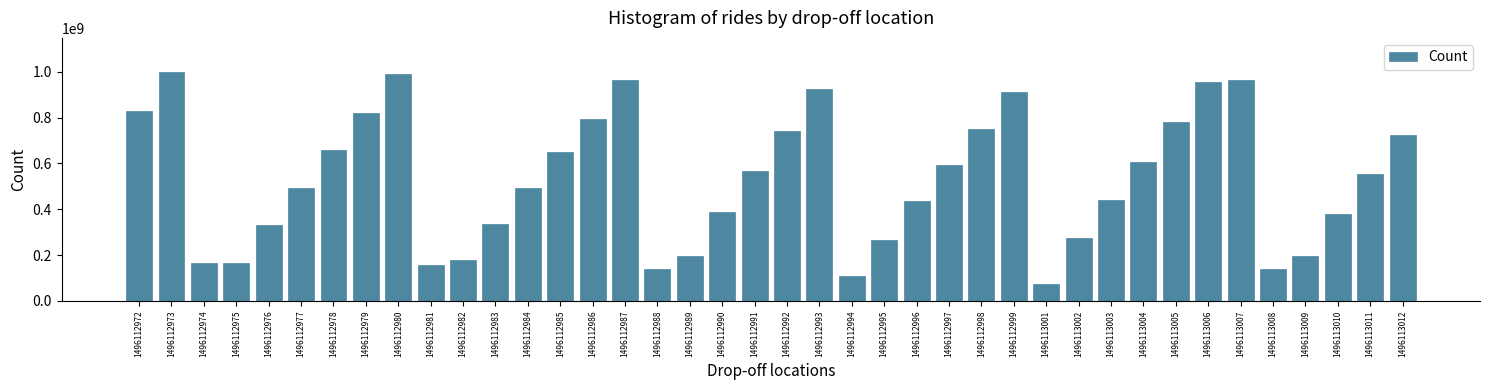

What is the value of the 10th bar from the left?

156812105